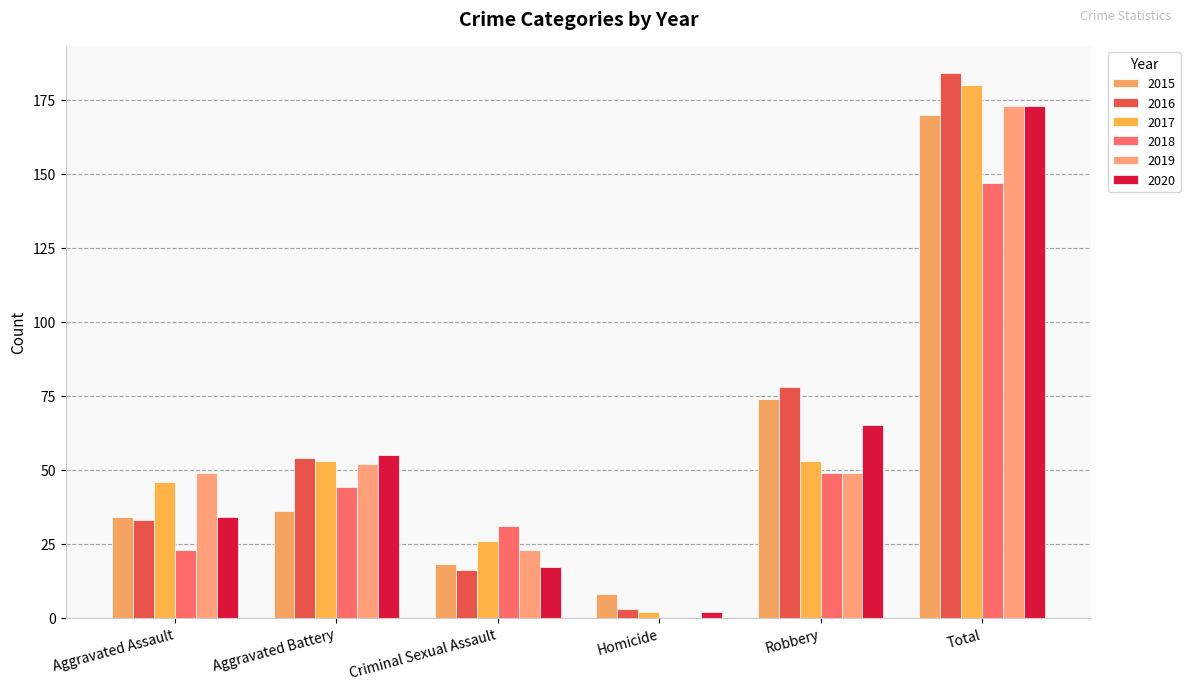

Rank the series at Aggravated Assault from highest to lowest value.

2019, 2017, 2015, 2020, 2016, 2018